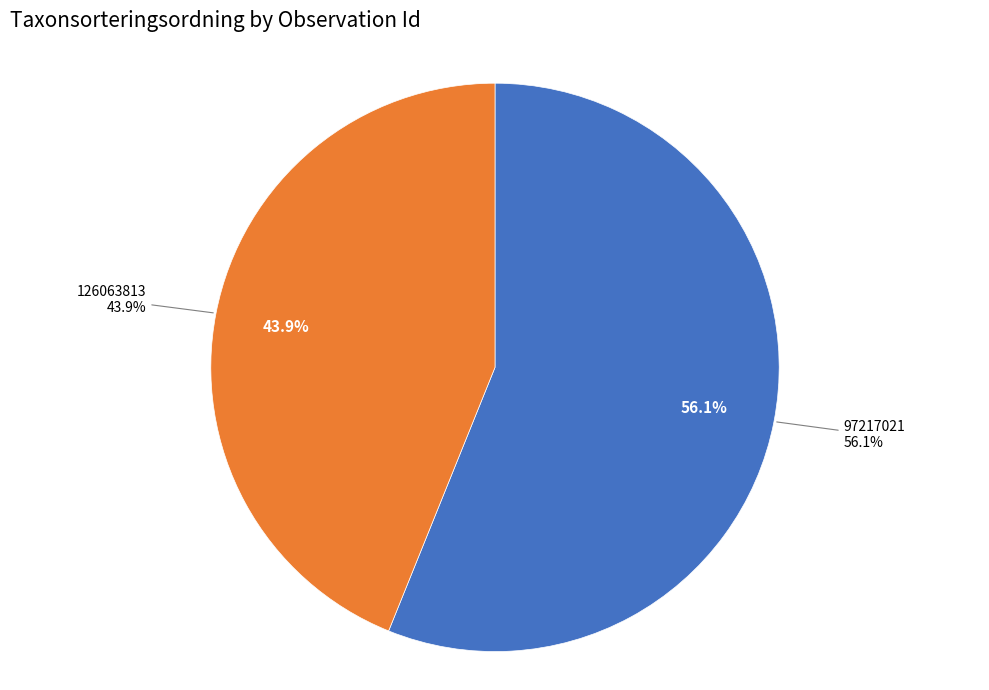

What is the majority slice?

97217021